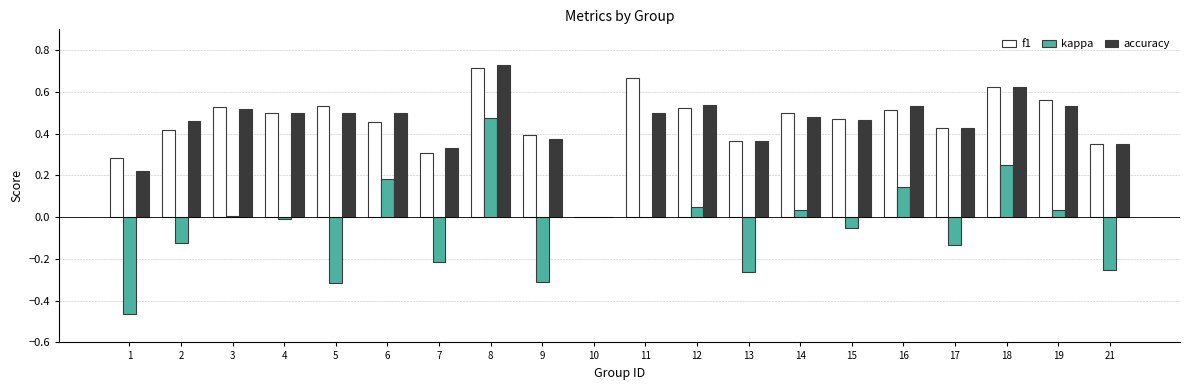

Count the accuracy values in the range 0 to 1.

20